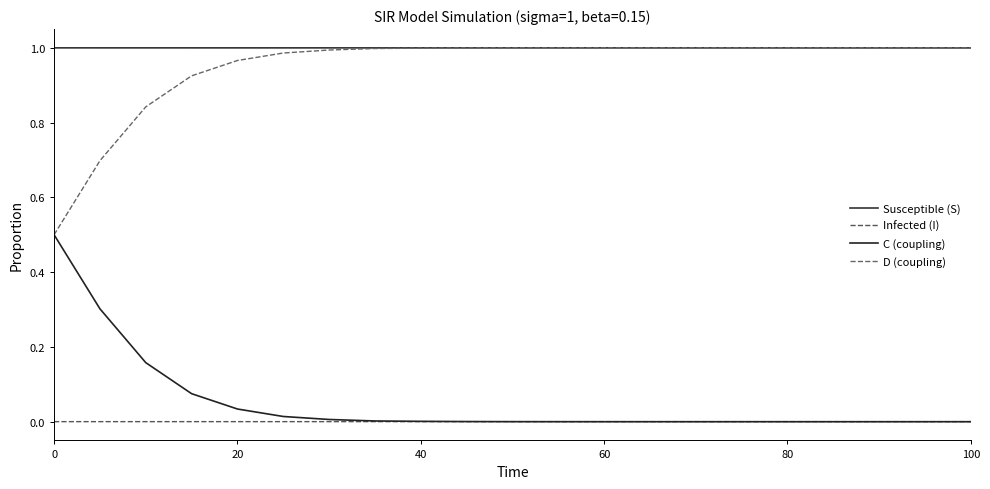

Count the Infected (I) values in the range 0 to 1.

21